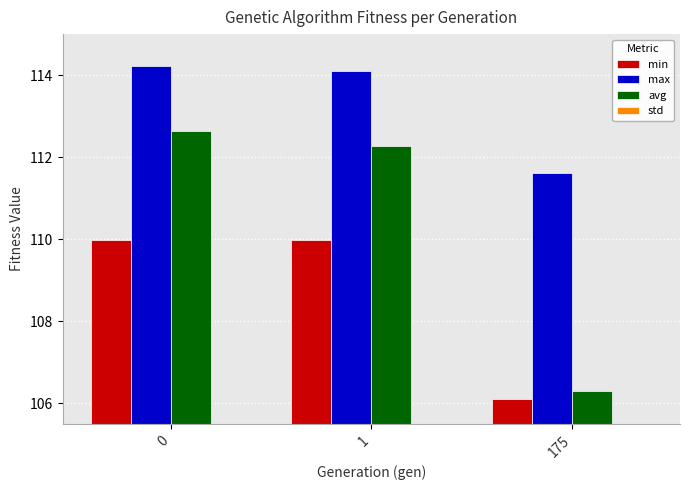

Which series has the largest range (max minus min)?

avg